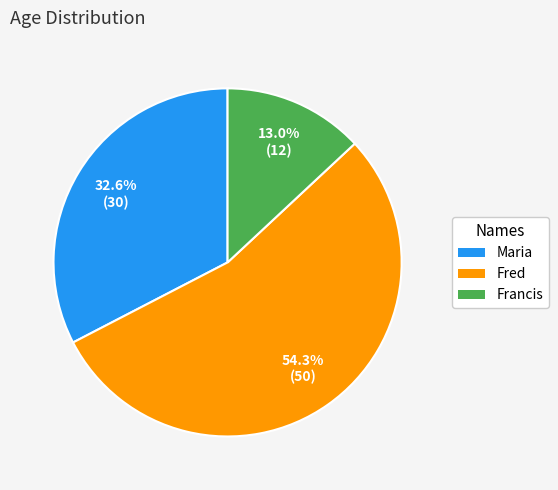

To the nearest percent, what percentage of the pie is Fred?

54%